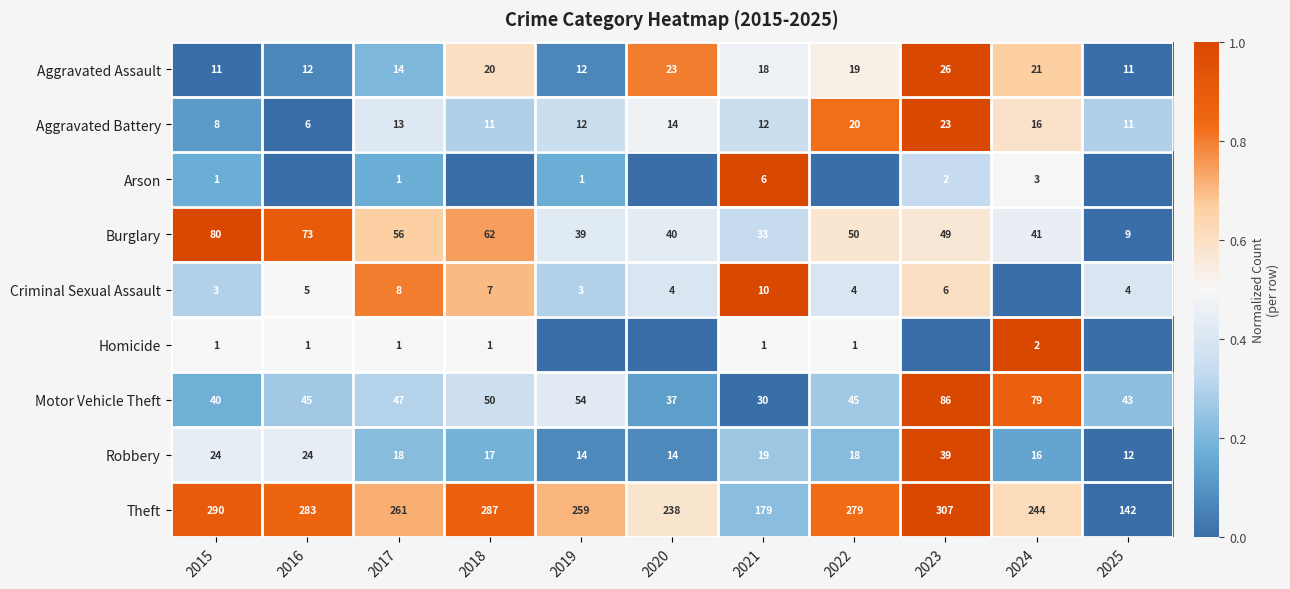

How many series are shown in this chart?

9